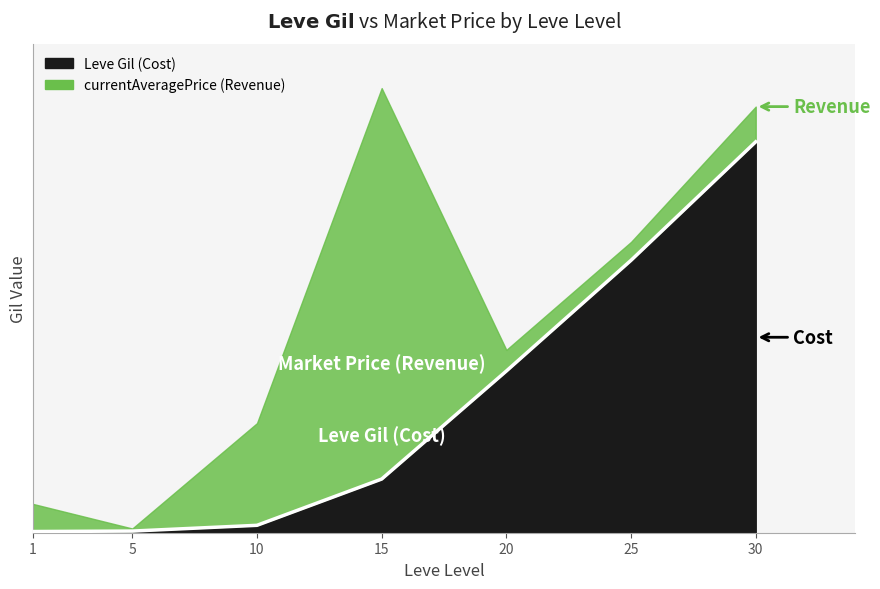

Rank the categories by value from highest to lowest.

30, 25, 20, 15, 10, 5, 1